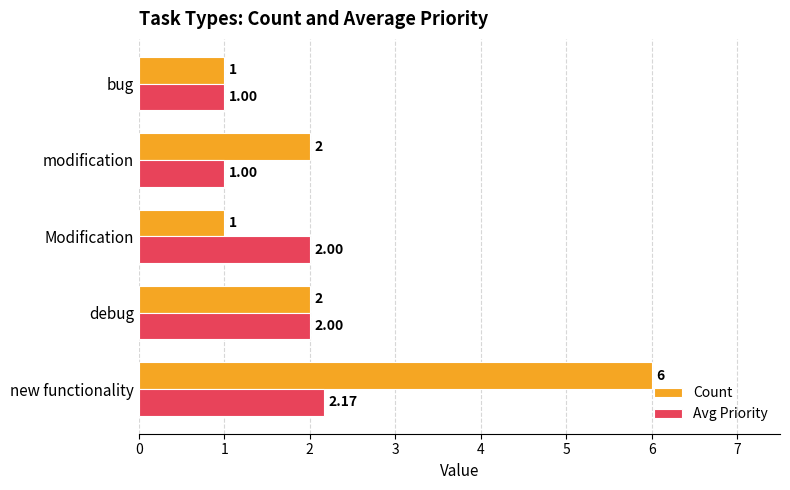

How many data points does each series have?

5